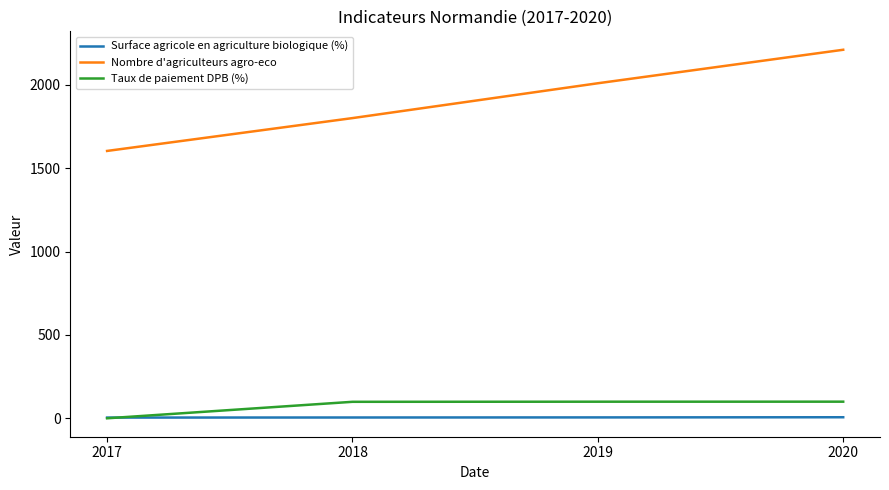

True or false: Nombre d'agriculteurs agro-eco and Taux de paiement DPB (%) intersect in this chart.

False